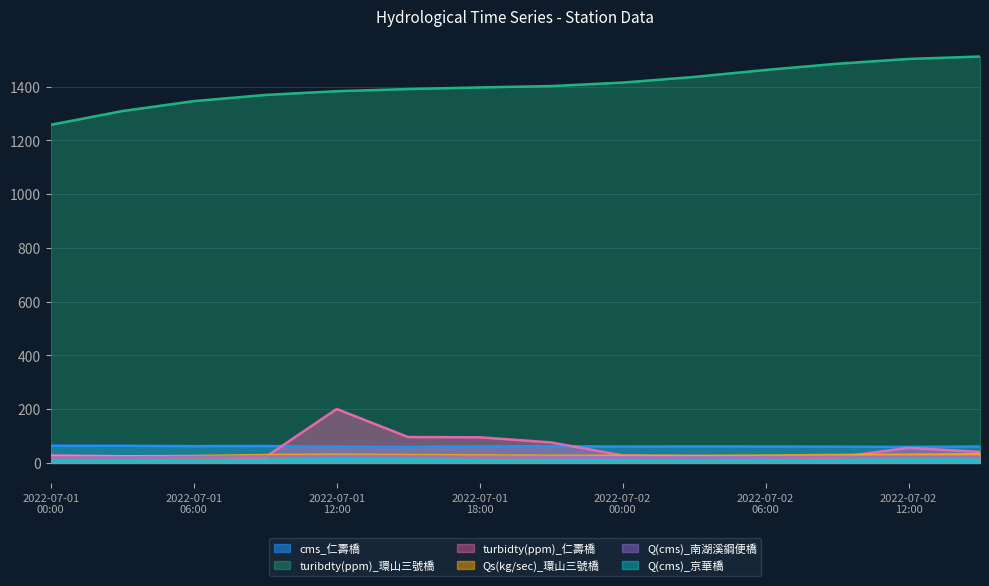

What is the value of the Qs(kg/sec)_環山三號橋 point at the 1st from the left?

23.8